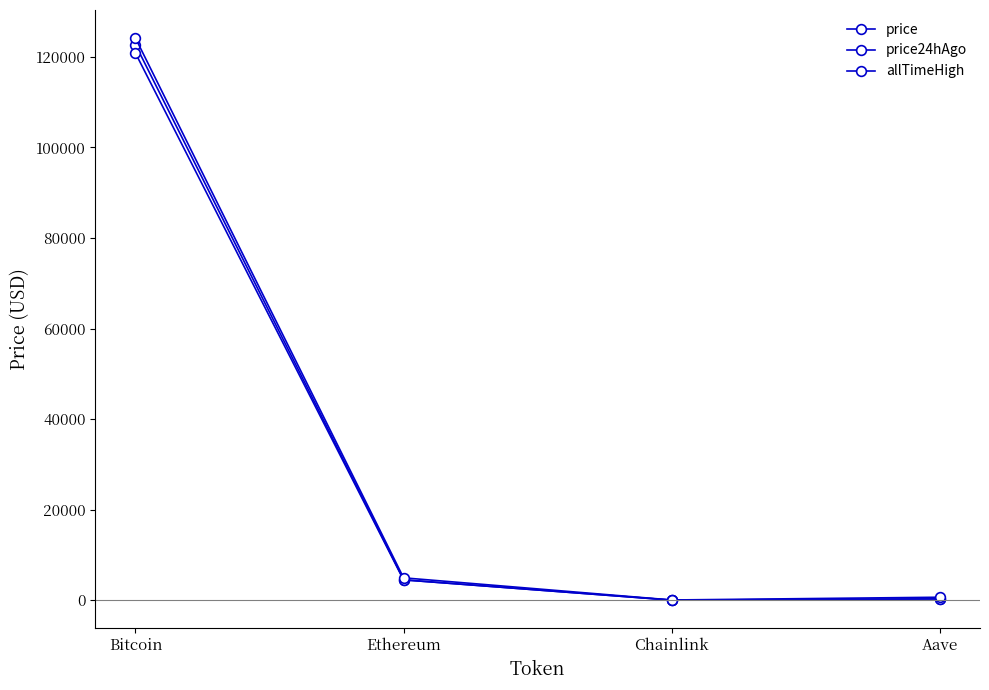

True or false: allTimeHigh and price intersect in this chart.

False